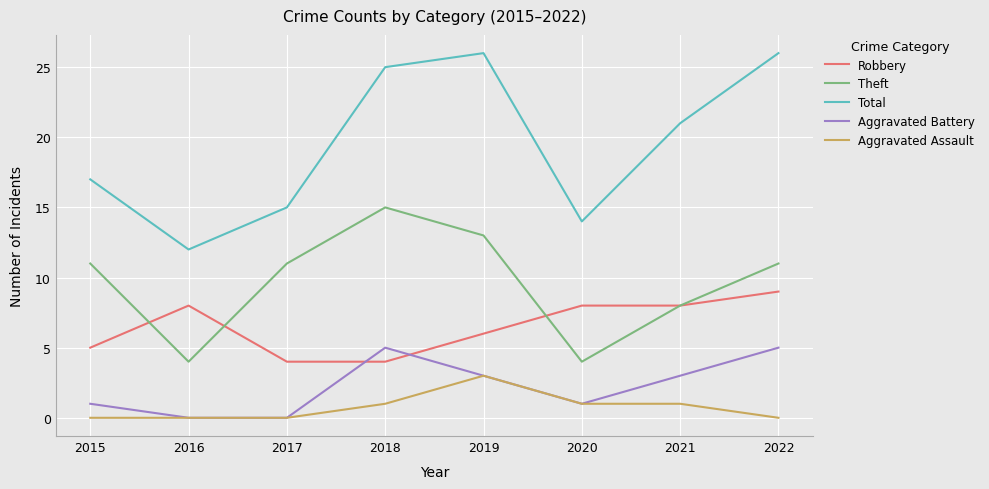

Reading right to left, transcribe all the data shown in this chart.

Robbery: 9	8	8	6	4	4	8	5
Theft: 11	8	4	13	15	11	4	11
Total: 26	21	14	26	25	15	12	17
Aggravated Battery: 5	3	1	3	5	0	0	1
Aggravated Assault: 0	1	1	3	1	0	0	0